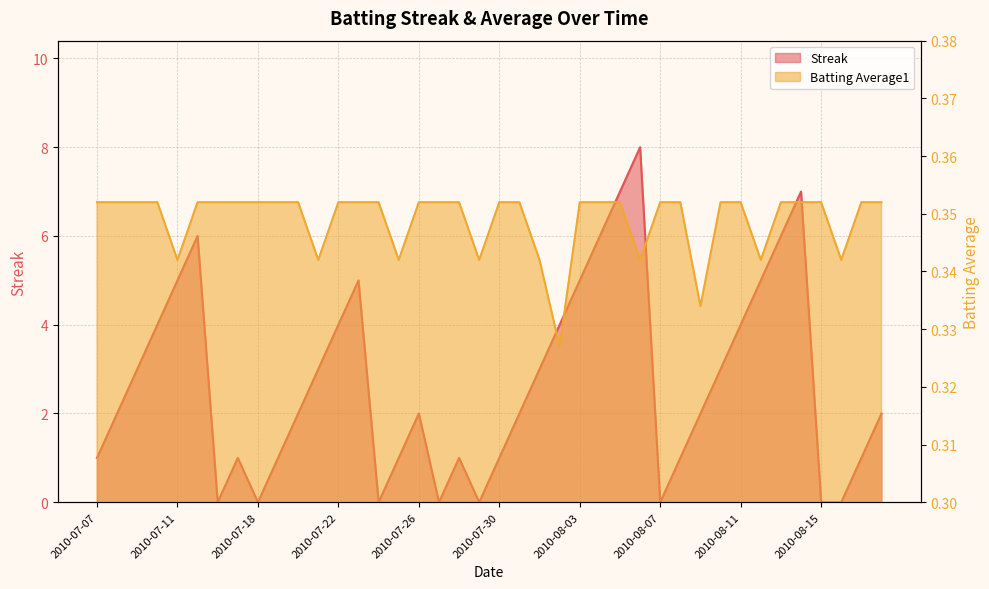

What is the difference between the highest and lowest values at 2010-08-10?

2.6